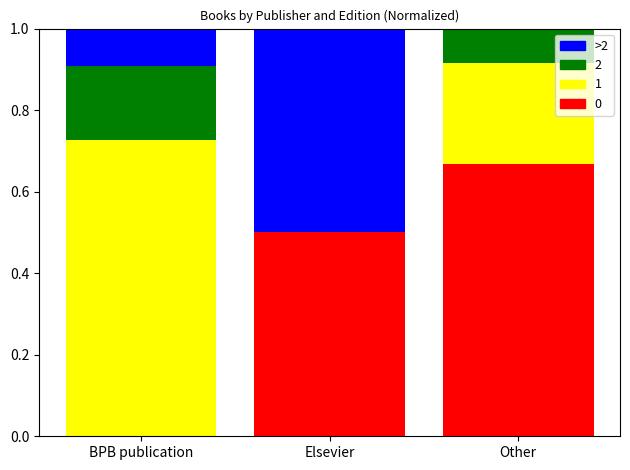

Is it true that 0 equals 0.5 at Elsevier?

True